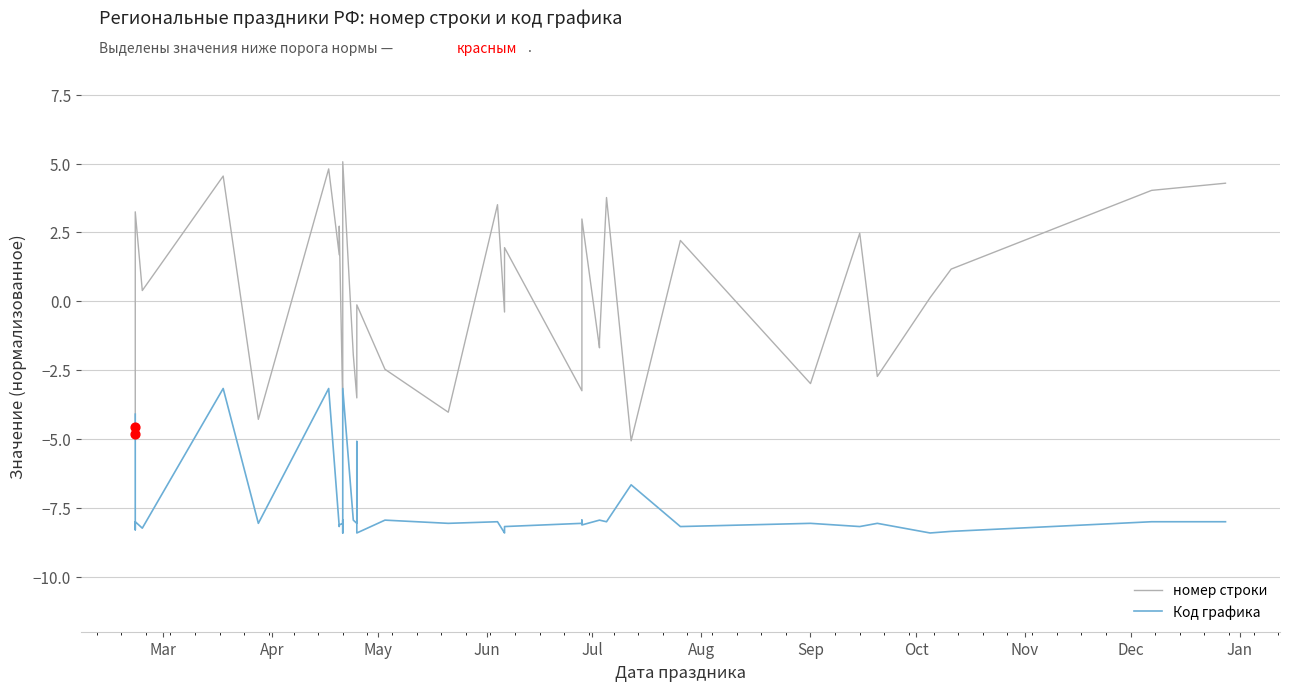

Is the value of Код графика at 19 greater than the value of номер строки at 25?

No